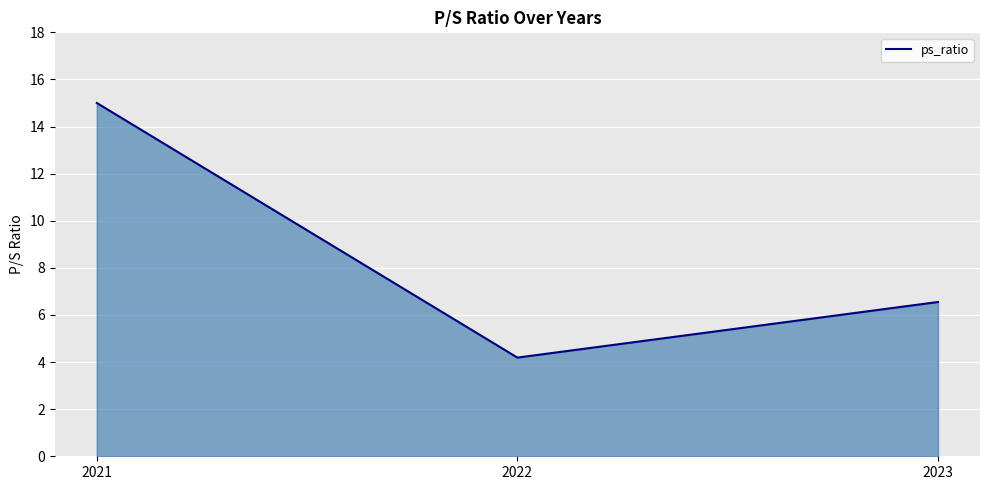

At which label is the value closest to 9?

2023